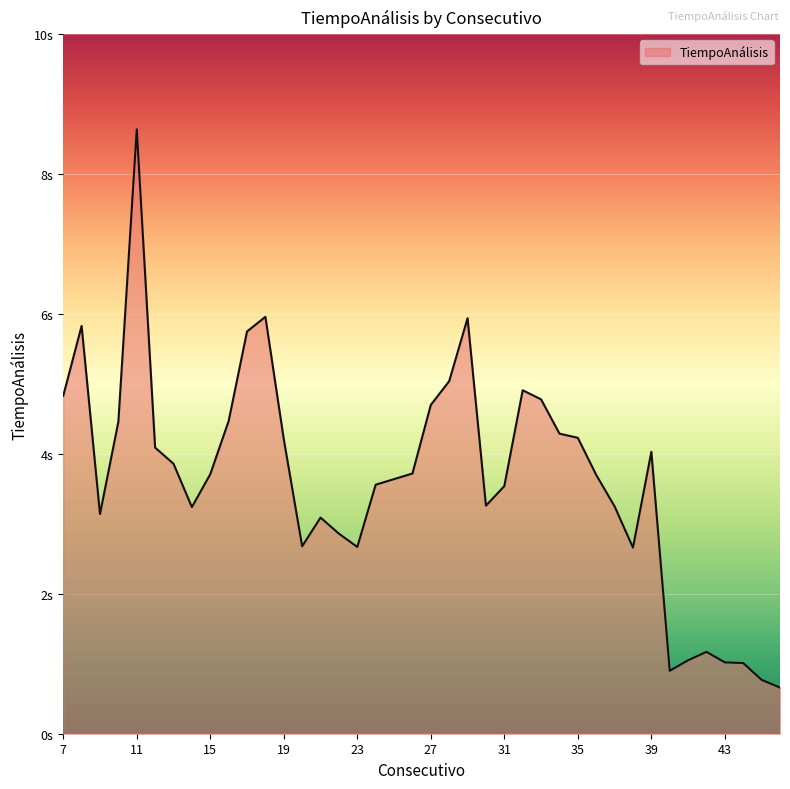

Does the chart have visible grid lines?

Yes